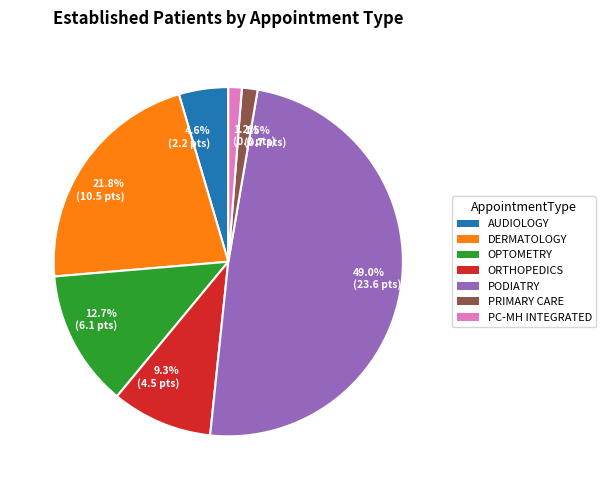

Which slice is the largest?

PODIATRY